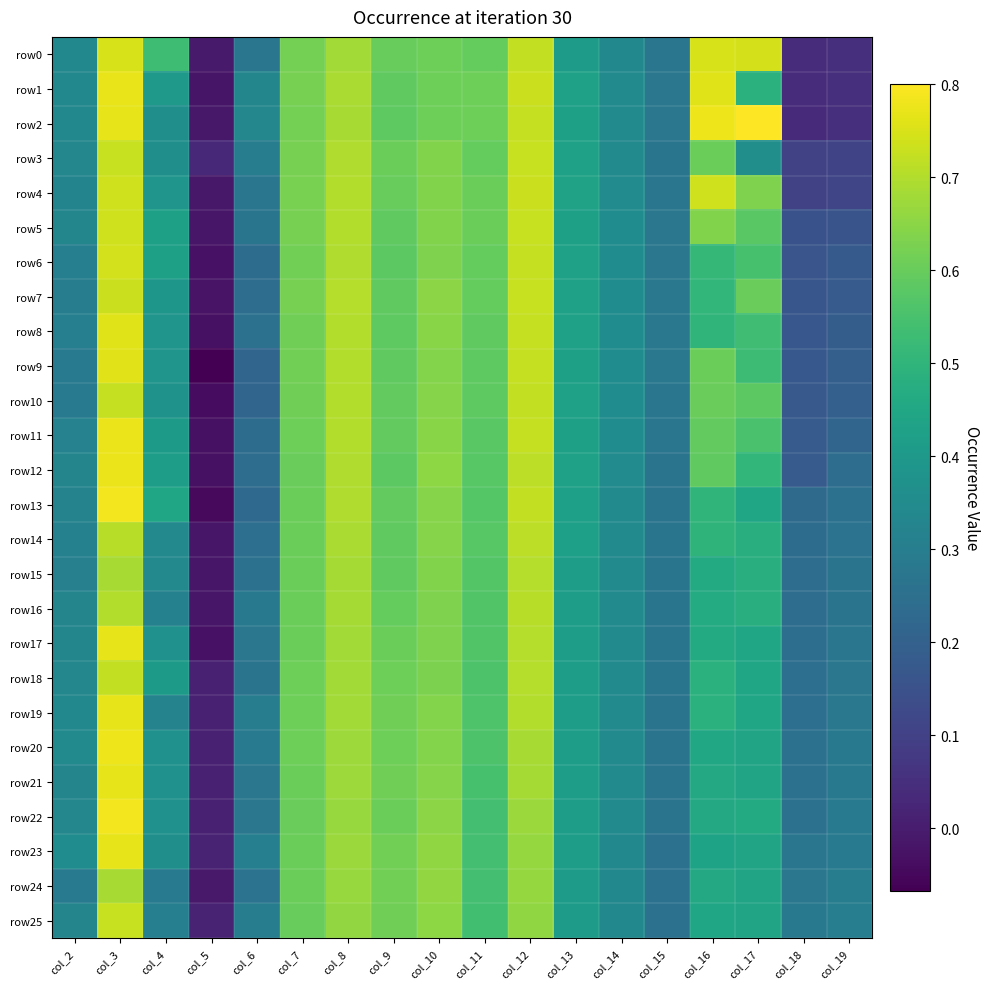

Reading left to right, extract all data points from this chart.

row0: col_2=0.3	col_3=0.7	col_4=0.5	col_5=-0.0	col_6=0.3	col_7=0.6	col_8=0.7	col_9=0.6	col_10=0.6	col_11=0.6	col_12=0.7	col_13=0.4	col_14=0.3	col_15=0.3	col_16=0.7	col_17=0.7	col_18=0.0	col_19=0.1
row1: col_2=0.3	col_3=0.8	col_4=0.4	col_5=-0.0	col_6=0.3	col_7=0.6	col_8=0.7	col_9=0.6	col_10=0.6	col_11=0.6	col_12=0.7	col_13=0.4	col_14=0.3	col_15=0.3	col_16=0.8	col_17=0.5	col_18=0.0	col_19=0.1
row2: col_2=0.3	col_3=0.8	col_4=0.4	col_5=-0.0	col_6=0.3	col_7=0.6	col_8=0.7	col_9=0.6	col_10=0.6	col_11=0.6	col_12=0.7	col_13=0.4	col_14=0.3	col_15=0.3	col_16=0.8	col_17=0.8	col_18=0.0	col_19=0.1
row3: col_2=0.3	col_3=0.7	col_4=0.4	col_5=0.0	col_6=0.3	col_7=0.6	col_8=0.7	col_9=0.6	col_10=0.6	col_11=0.6	col_12=0.7	col_13=0.4	col_14=0.3	col_15=0.3	col_16=0.6	col_17=0.4	col_18=0.1	col_19=0.1
row4: col_2=0.3	col_3=0.7	col_4=0.4	col_5=-0.0	col_6=0.3	col_7=0.6	col_8=0.7	col_9=0.6	col_10=0.6	col_11=0.6	col_12=0.7	col_13=0.4	col_14=0.4	col_15=0.3	col_16=0.7	col_17=0.6	col_18=0.1	col_19=0.1
row5: col_2=0.3	col_3=0.7	col_4=0.4	col_5=-0.0	col_6=0.3	col_7=0.6	col_8=0.7	col_9=0.6	col_10=0.6	col_11=0.6	col_12=0.7	col_13=0.4	col_14=0.4	col_15=0.3	col_16=0.6	col_17=0.6	col_18=0.1	col_19=0.2
row6: col_2=0.3	col_3=0.7	col_4=0.4	col_5=-0.0	col_6=0.2	col_7=0.6	col_8=0.7	col_9=0.6	col_10=0.6	col_11=0.6	col_12=0.7	col_13=0.4	col_14=0.4	col_15=0.3	col_16=0.5	col_17=0.5	col_18=0.2	col_19=0.2
row7: col_2=0.3	col_3=0.7	col_4=0.4	col_5=-0.0	col_6=0.2	col_7=0.6	col_8=0.7	col_9=0.6	col_10=0.6	col_11=0.6	col_12=0.7	col_13=0.4	col_14=0.4	col_15=0.3	col_16=0.5	col_17=0.6	col_18=0.2	col_19=0.2
row8: col_2=0.3	col_3=0.8	col_4=0.4	col_5=-0.0	col_6=0.3	col_7=0.6	col_8=0.7	col_9=0.6	col_10=0.6	col_11=0.6	col_12=0.7	col_13=0.4	col_14=0.4	col_15=0.3	col_16=0.5	col_17=0.5	col_18=0.2	col_19=0.2
row9: col_2=0.3	col_3=0.8	col_4=0.4	col_5=-0.1	col_6=0.2	col_7=0.6	col_8=0.7	col_9=0.6	col_10=0.6	col_11=0.6	col_12=0.7	col_13=0.4	col_14=0.4	col_15=0.3	col_16=0.6	col_17=0.5	col_18=0.2	col_19=0.2
row10: col_2=0.3	col_3=0.7	col_4=0.4	col_5=-0.0	col_6=0.2	col_7=0.6	col_8=0.7	col_9=0.6	col_10=0.6	col_11=0.6	col_12=0.7	col_13=0.4	col_14=0.4	col_15=0.3	col_16=0.6	col_17=0.6	col_18=0.2	col_19=0.2
row11: col_2=0.3	col_3=0.8	col_4=0.4	col_5=-0.0	col_6=0.2	col_7=0.6	col_8=0.7	col_9=0.6	col_10=0.6	col_11=0.6	col_12=0.7	col_13=0.4	col_14=0.4	col_15=0.3	col_16=0.6	col_17=0.5	col_18=0.2	col_19=0.2
row12: col_2=0.3	col_3=0.8	col_4=0.4	col_5=-0.0	col_6=0.2	col_7=0.6	col_8=0.7	col_9=0.6	col_10=0.7	col_11=0.6	col_12=0.7	col_13=0.4	col_14=0.3	col_15=0.3	col_16=0.6	col_17=0.5	col_18=0.2	col_19=0.2
row13: col_2=0.3	col_3=0.8	col_4=0.4	col_5=-0.0	col_6=0.2	col_7=0.6	col_8=0.7	col_9=0.6	col_10=0.6	col_11=0.6	col_12=0.7	col_13=0.4	col_14=0.3	col_15=0.3	col_16=0.5	col_17=0.4	col_18=0.2	col_19=0.3
row14: col_2=0.3	col_3=0.7	col_4=0.3	col_5=-0.0	col_6=0.3	col_7=0.6	col_8=0.7	col_9=0.6	col_10=0.6	col_11=0.6	col_12=0.7	col_13=0.4	col_14=0.3	col_15=0.3	col_16=0.5	col_17=0.5	col_18=0.2	col_19=0.3
row15: col_2=0.3	col_3=0.7	col_4=0.3	col_5=-0.0	col_6=0.3	col_7=0.6	col_8=0.7	col_9=0.6	col_10=0.6	col_11=0.6	col_12=0.7	col_13=0.4	col_14=0.3	col_15=0.3	col_16=0.5	col_17=0.5	col_18=0.2	col_19=0.3
row16: col_2=0.3	col_3=0.7	col_4=0.3	col_5=-0.0	col_6=0.3	col_7=0.6	col_8=0.7	col_9=0.6	col_10=0.6	col_11=0.6	col_12=0.7	col_13=0.4	col_14=0.3	col_15=0.3	col_16=0.5	col_17=0.5	col_18=0.2	col_19=0.3
row17: col_2=0.3	col_3=0.8	col_4=0.4	col_5=-0.0	col_6=0.3	col_7=0.6	col_8=0.7	col_9=0.6	col_10=0.6	col_11=0.6	col_12=0.7	col_13=0.4	col_14=0.3	col_15=0.3	col_16=0.5	col_17=0.4	col_18=0.2	col_19=0.3
row18: col_2=0.3	col_3=0.7	col_4=0.4	col_5=0.0	col_6=0.3	col_7=0.6	col_8=0.7	col_9=0.6	col_10=0.6	col_11=0.6	col_12=0.7	col_13=0.4	col_14=0.3	col_15=0.3	col_16=0.5	col_17=0.4	col_18=0.2	col_19=0.3
row19: col_2=0.3	col_3=0.8	col_4=0.3	col_5=0.0	col_6=0.3	col_7=0.6	col_8=0.7	col_9=0.6	col_10=0.6	col_11=0.6	col_12=0.7	col_13=0.4	col_14=0.3	col_15=0.3	col_16=0.5	col_17=0.4	col_18=0.3	col_19=0.3
row20: col_2=0.3	col_3=0.8	col_4=0.4	col_5=0.0	col_6=0.3	col_7=0.6	col_8=0.7	col_9=0.6	col_10=0.6	col_11=0.6	col_12=0.7	col_13=0.4	col_14=0.3	col_15=0.3	col_16=0.5	col_17=0.4	col_18=0.3	col_19=0.3
row21: col_2=0.3	col_3=0.8	col_4=0.4	col_5=0.0	col_6=0.3	col_7=0.6	col_8=0.7	col_9=0.6	col_10=0.6	col_11=0.5	col_12=0.7	col_13=0.4	col_14=0.3	col_15=0.3	col_16=0.5	col_17=0.4	col_18=0.3	col_19=0.3
row22: col_2=0.3	col_3=0.8	col_4=0.4	col_5=0.0	col_6=0.3	col_7=0.6	col_8=0.7	col_9=0.6	col_10=0.6	col_11=0.5	col_12=0.7	col_13=0.4	col_14=0.3	col_15=0.3	col_16=0.5	col_17=0.5	col_18=0.3	col_19=0.3
row23: col_2=0.4	col_3=0.8	col_4=0.4	col_5=0.0	col_6=0.3	col_7=0.6	col_8=0.7	col_9=0.6	col_10=0.7	col_11=0.5	col_12=0.7	col_13=0.4	col_14=0.3	col_15=0.3	col_16=0.4	col_17=0.4	col_18=0.3	col_19=0.3
row24: col_2=0.3	col_3=0.7	col_4=0.3	col_5=-0.0	col_6=0.3	col_7=0.6	col_8=0.7	col_9=0.6	col_10=0.7	col_11=0.5	col_12=0.7	col_13=0.4	col_14=0.3	col_15=0.3	col_16=0.5	col_17=0.4	col_18=0.3	col_19=0.3
row25: col_2=0.3	col_3=0.7	col_4=0.3	col_5=0.0	col_6=0.3	col_7=0.6	col_8=0.7	col_9=0.6	col_10=0.7	col_11=0.5	col_12=0.7	col_13=0.4	col_14=0.3	col_15=0.3	col_16=0.4	col_17=0.4	col_18=0.3	col_19=0.3